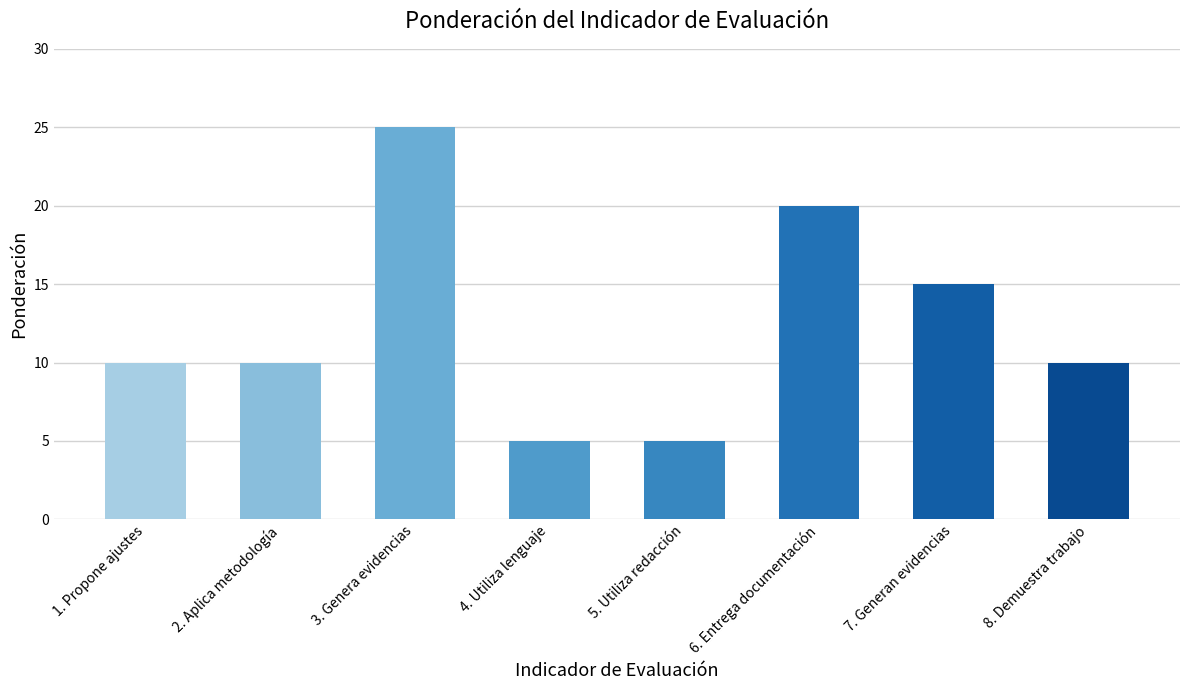

Which has a higher value, 8. Demuestra trabajo or 4. Utiliza lenguaje?

8. Demuestra trabajo